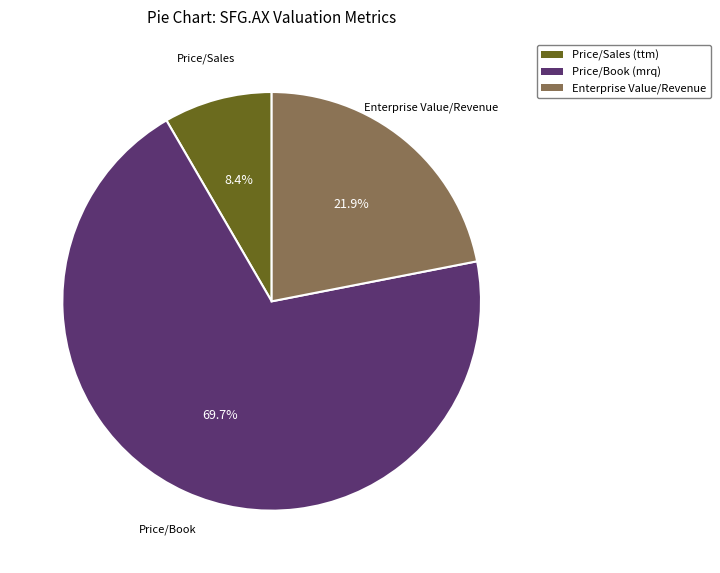

To the nearest percent, what is the difference between the largest and smallest slice percentages?

61%